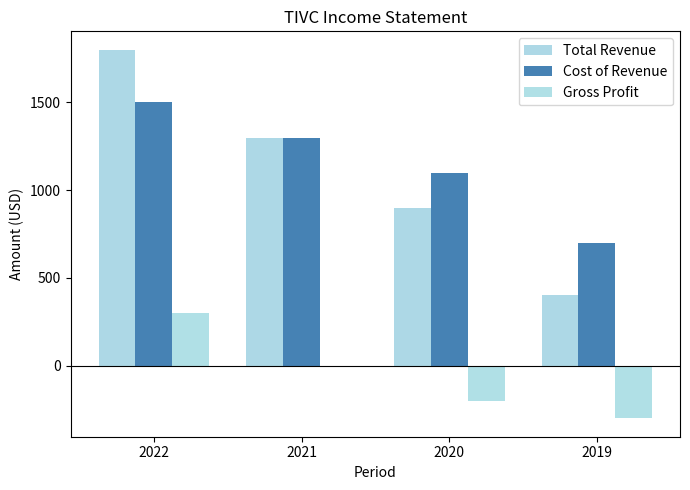

How many groups of bars are there?

4